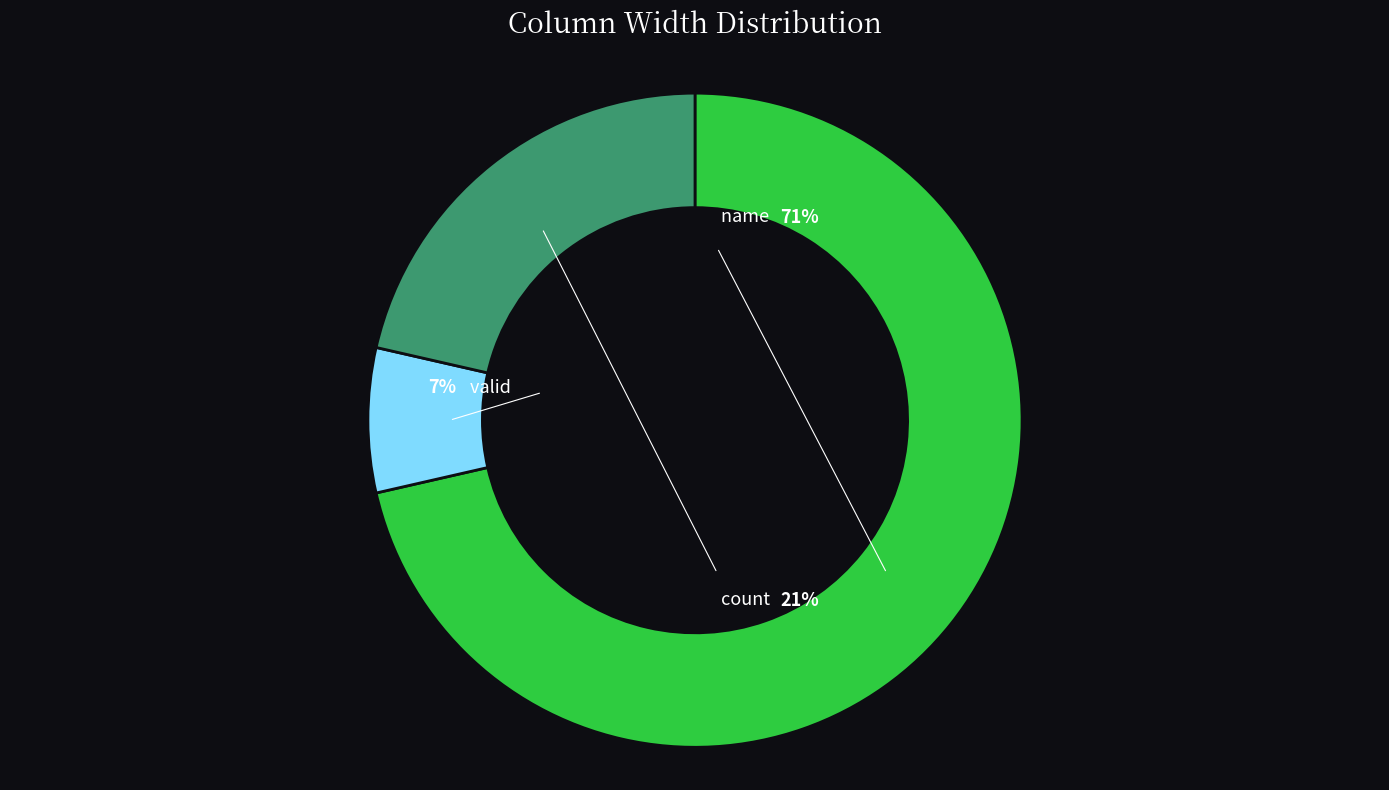

Which slice is the smallest?

valid